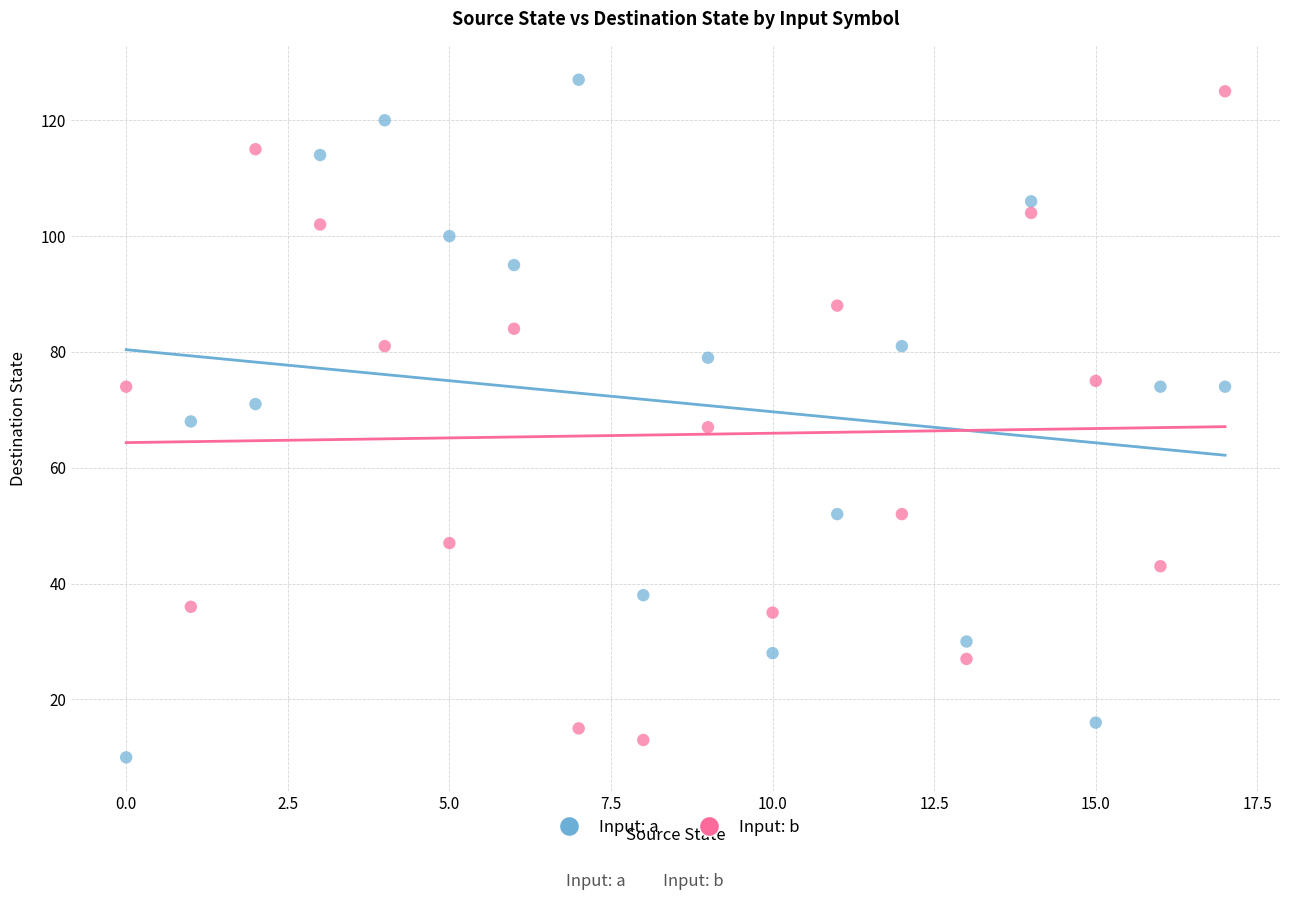

Across all data points, what is the range of Y values (max minus min)?

117